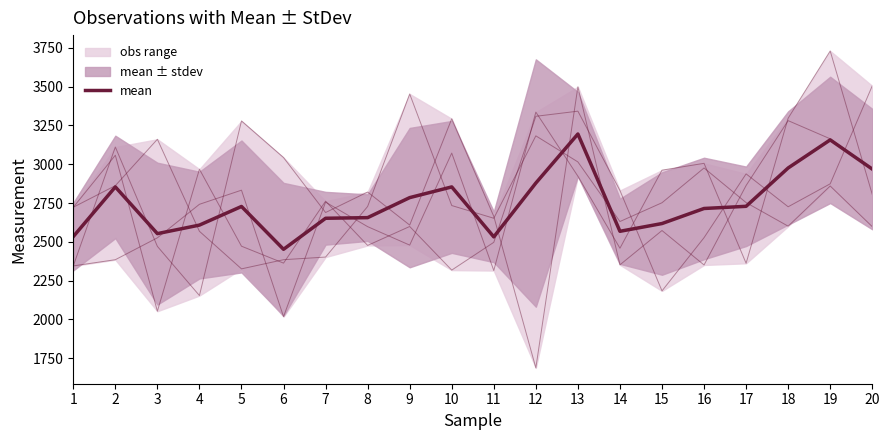

Which series changed the most between 11 and 14?

obs2